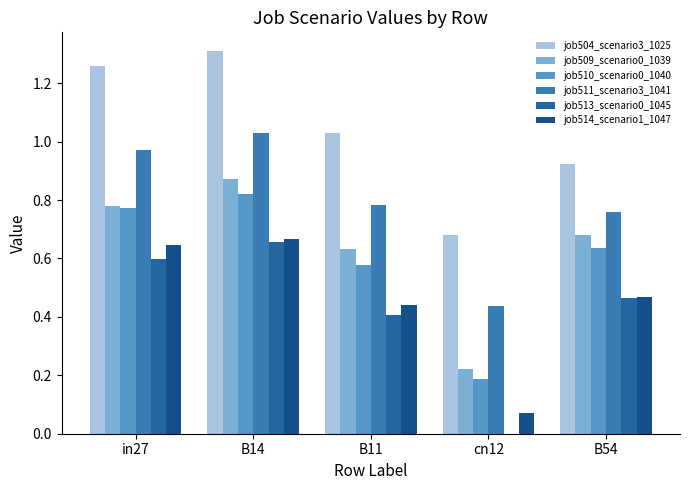

What are all the series names shown in the legend?

job504_scenario3_1025, job509_scenario0_1039, job510_scenario0_1040, job511_scenario3_1041, job513_scenario0_1045, job514_scenario1_1047